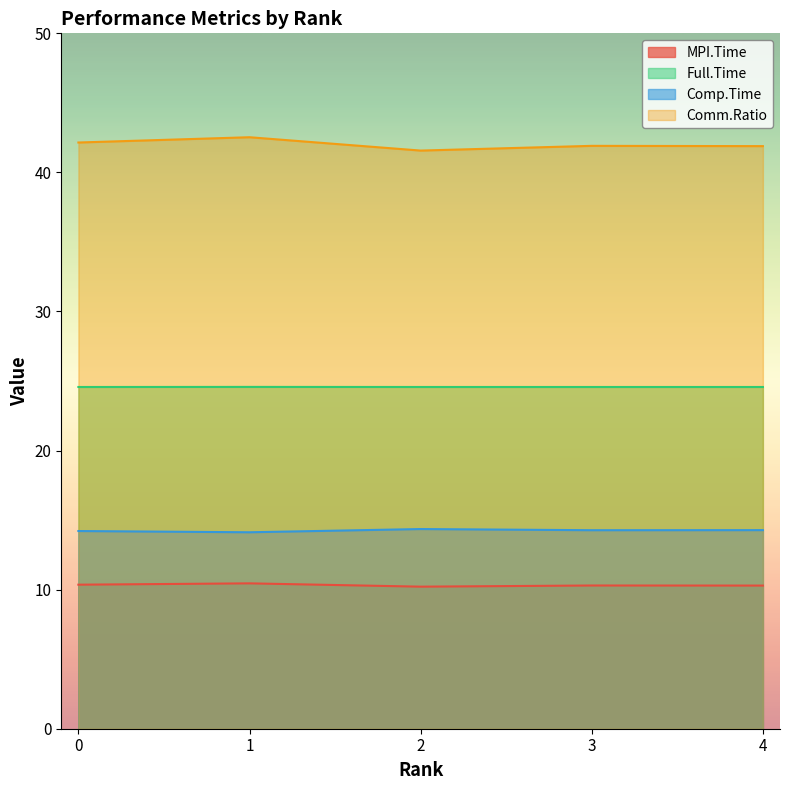

Reading left to right, what are all the values shown in this chart?

MPI.Time: 10.4	10.5	10.2	10.3	10.3
Full.Time: 24.6	24.6	24.6	24.6	24.6
Comp.Time: 14.2	14.1	14.4	14.3	14.3
Comm.Ratio: 42.1	42.5	41.6	41.9	41.9